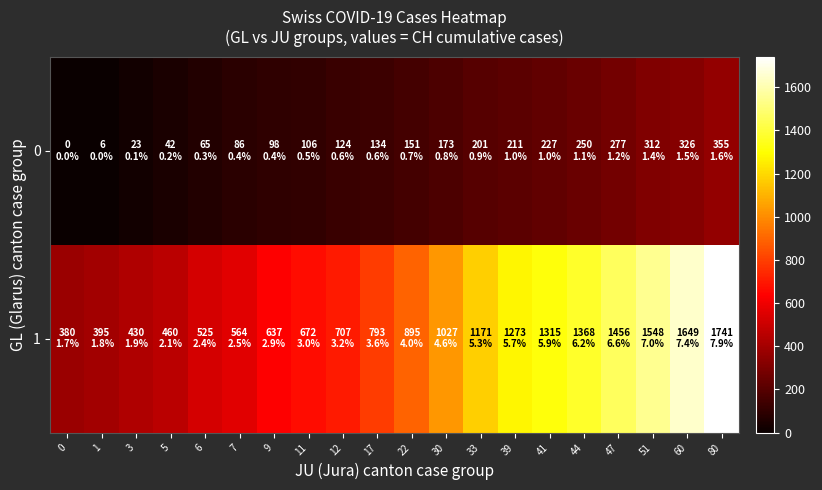

Reading left to right, transcribe all the data shown in this chart.

0: 0=0	1=6	3=23	5=42	6=65	7=86	9=98	11=106	12=124	17=134	22=151	30=173	33=201	39=211	41=227	44=250	47=277	51=312	60=326	80=355
1: 0=380	1=395	3=430	5=460	6=525	7=564	9=637	11=672	12=707	17=793	22=895	30=1027	33=1171	39=1273	41=1315	44=1368	47=1456	51=1548	60=1649	80=1741